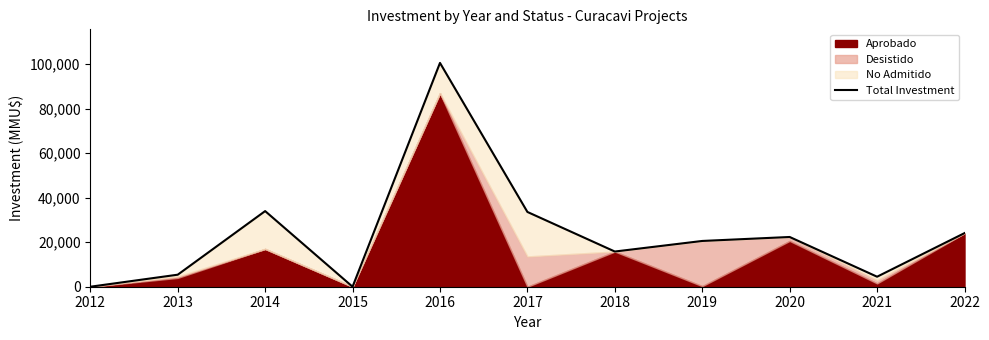

What is the difference between the maximum and second lowest values?

100613